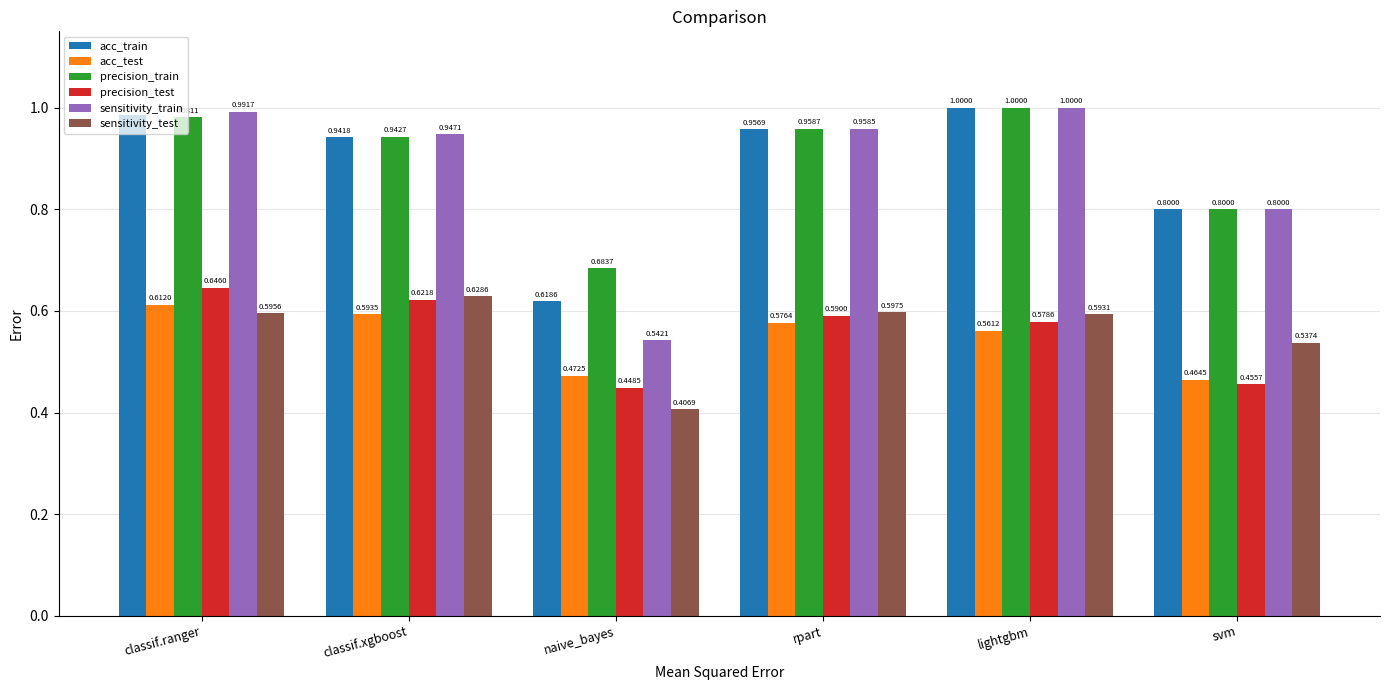

Count the sensitivity_test values in the range 0 to 1.

6